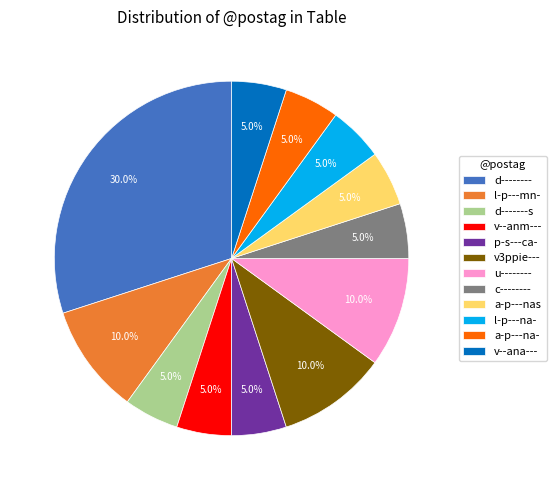

Which category has the biggest portion of the pie?

d--------